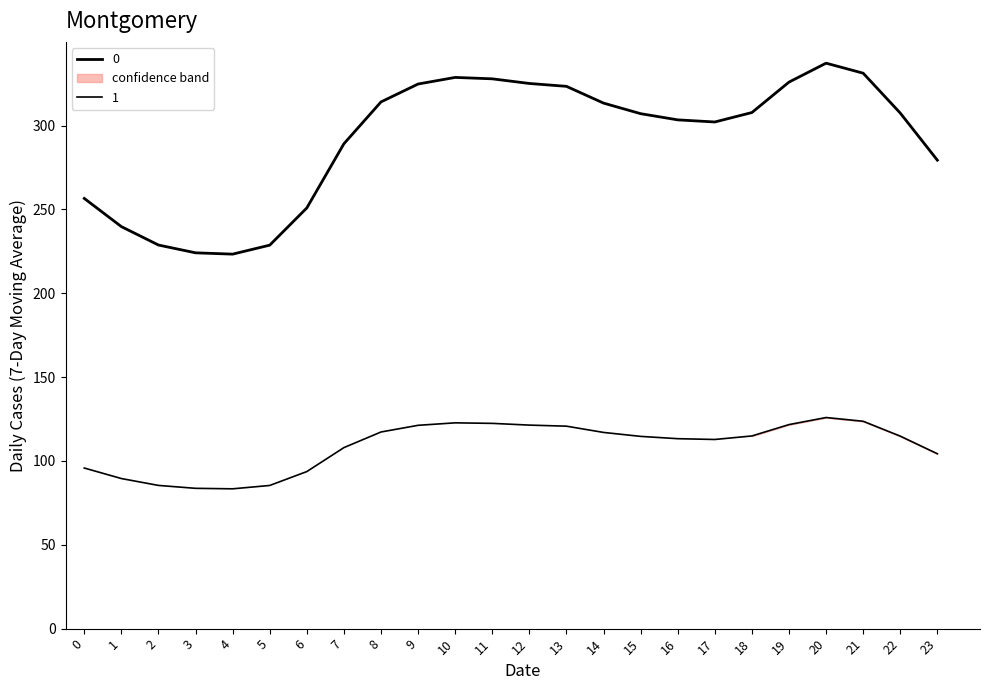

At which category is the sum across all series the highest?

20